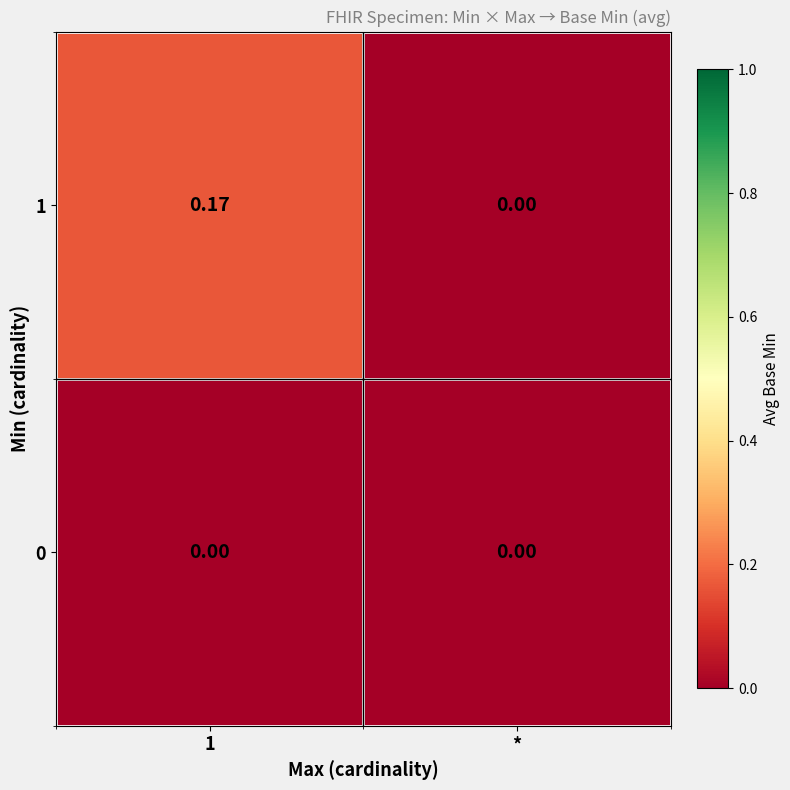

How many values in the 1 series exceed 0?

1